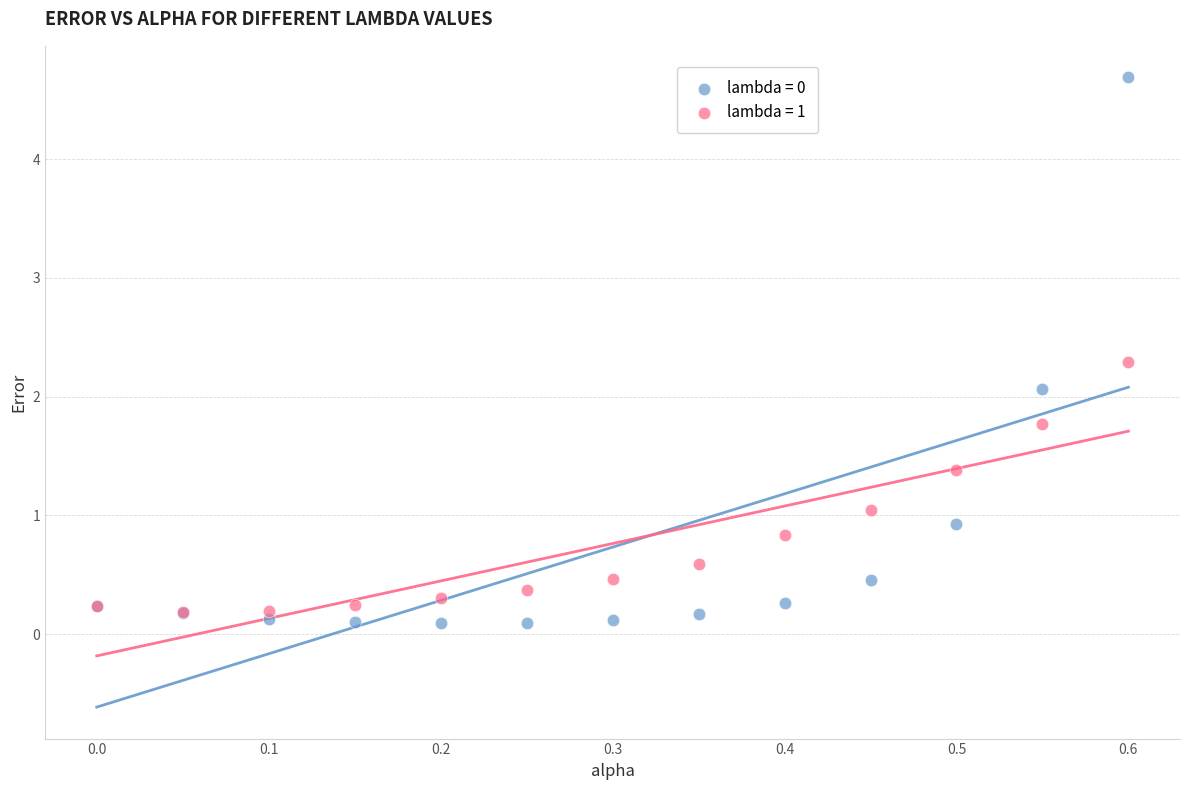

What are all the series names shown in the legend?

lambda = 0, lambda = 1